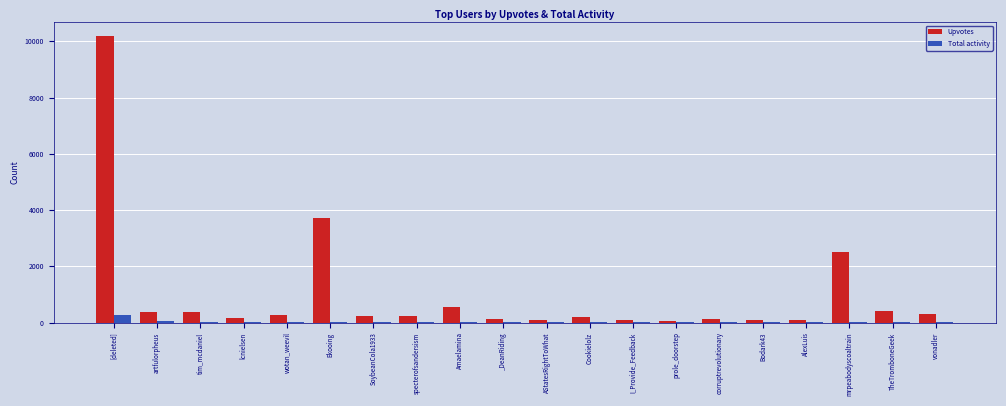

How many groups of bars are there?

20